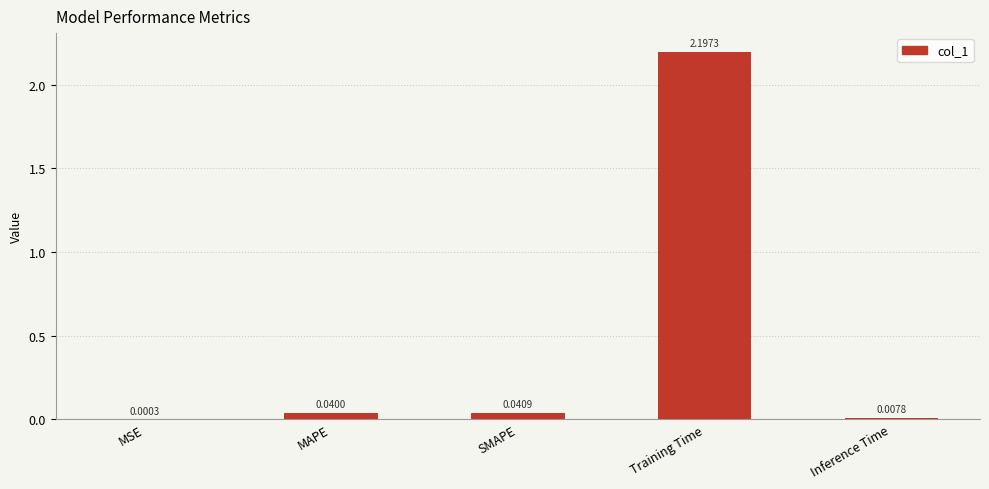

Between SMAPE and Training Time, which is larger?

Training Time